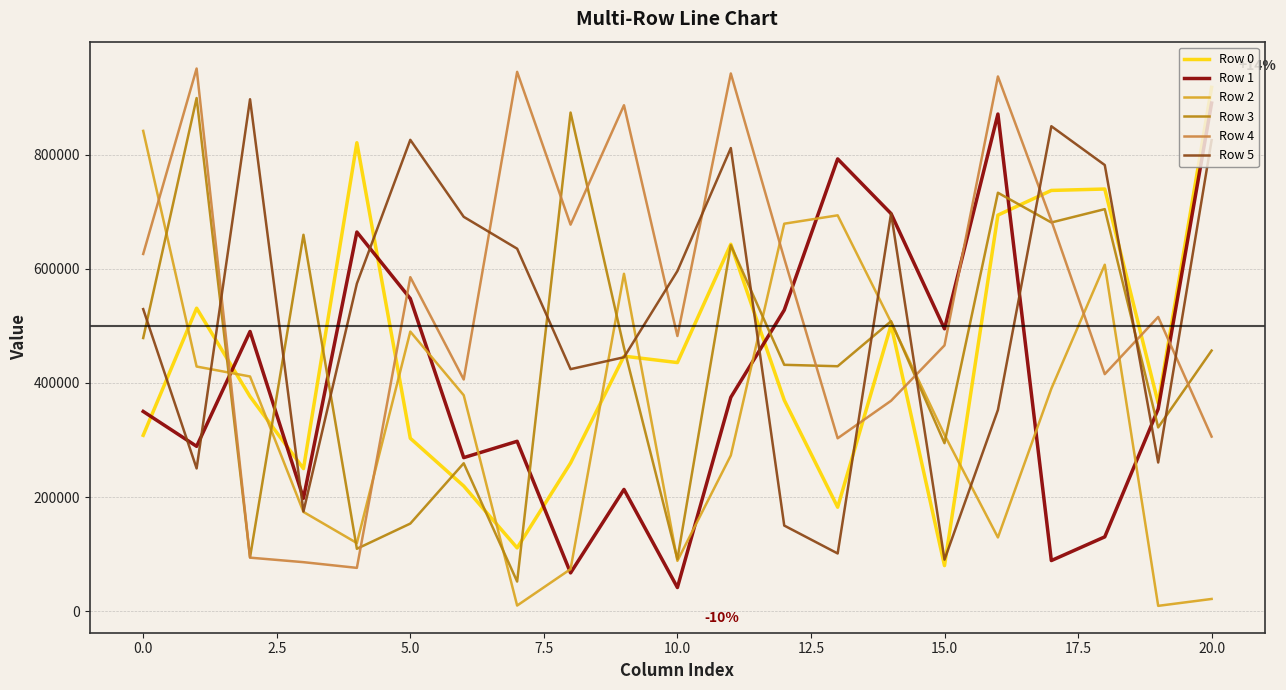

True or false: Row 0 and Row 4 cross at least once.

True